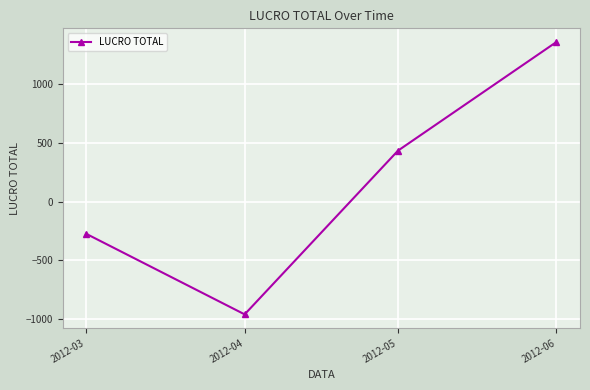

What is the change in value from 2012-05 to 2012-06?

+922.5